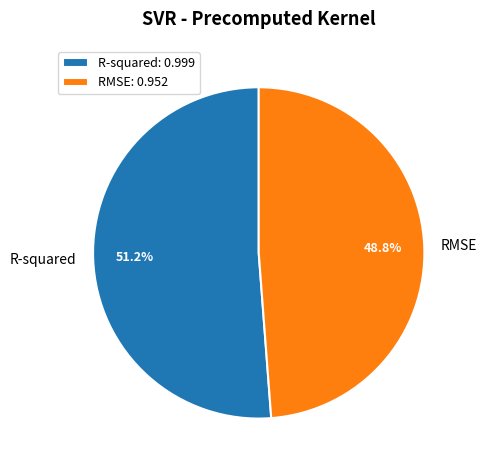

Is there a majority slice in this chart?

Yes